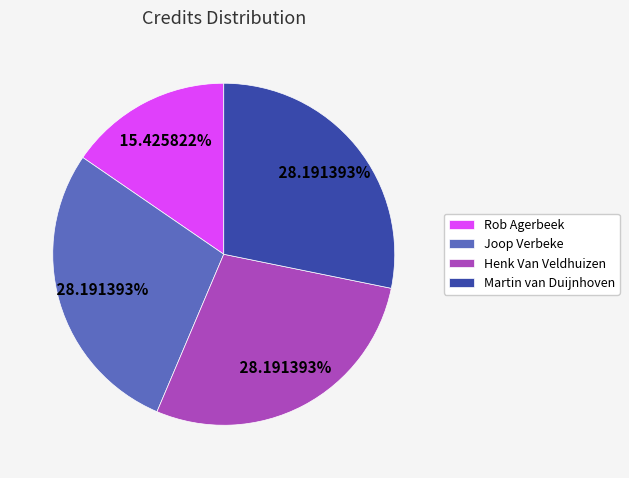

To the nearest percent, what is the average slice percentage?

25%